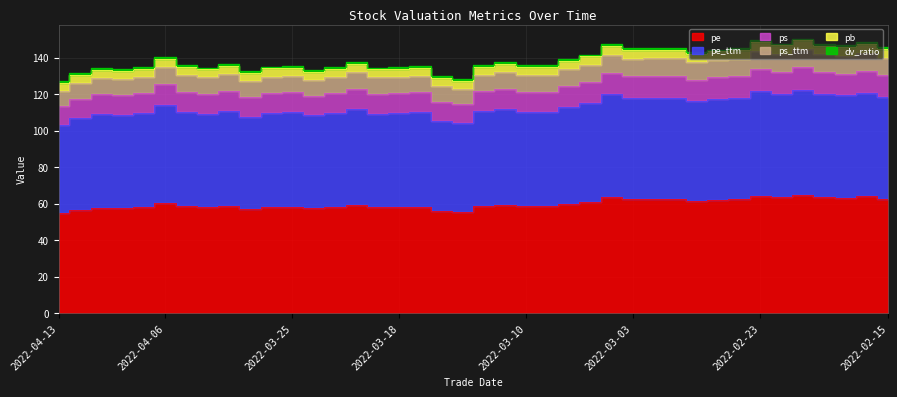

Where does the ps_ttm series first go above 130?

2022-04-06